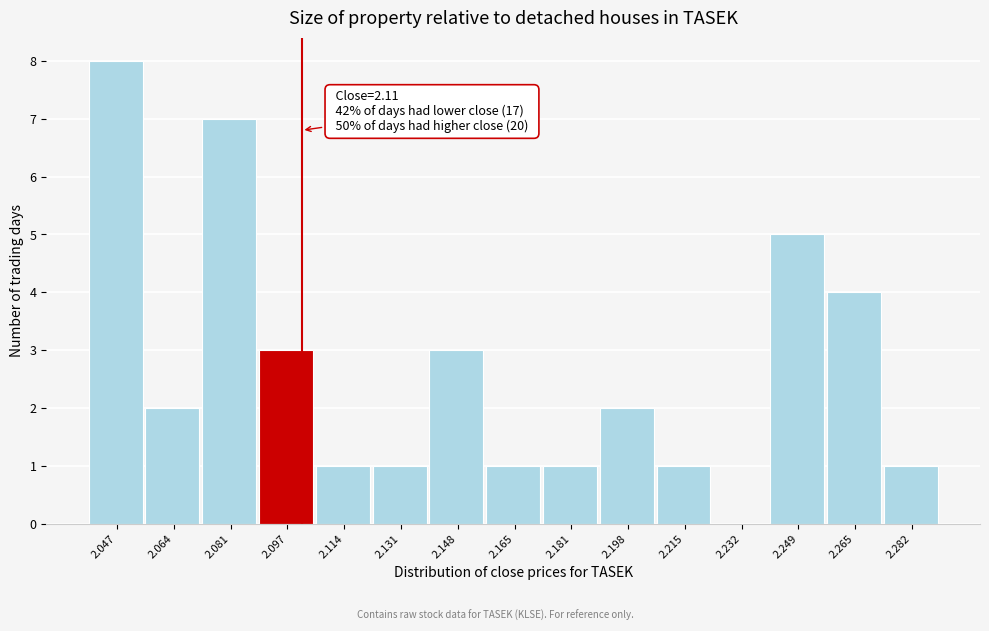

Reading left to right, list all the values displayed in this chart.

2.047=8	2.064=2	2.081=7	2.097=3	2.114=1	2.131=1	2.148=3	2.165=1	2.181=1	2.198=2	2.215=1	2.232=0	2.249=5	2.265=4	2.282=1